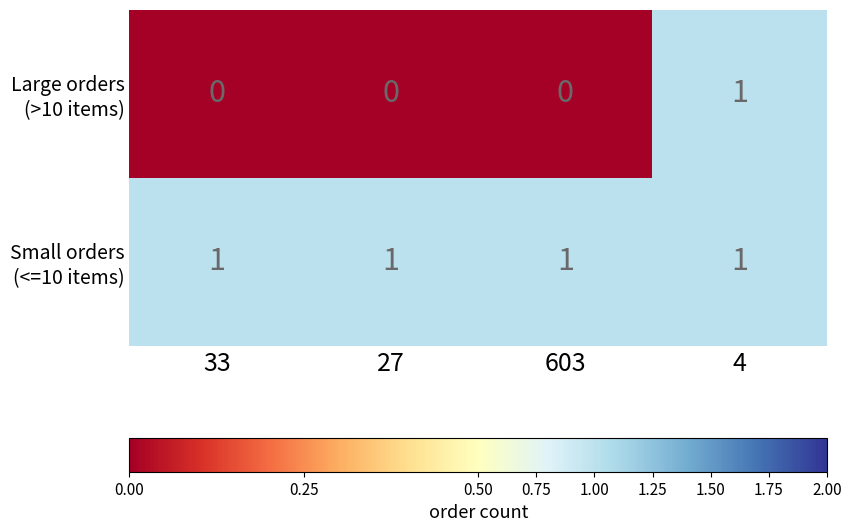

What is the total value across all series at 4?

2